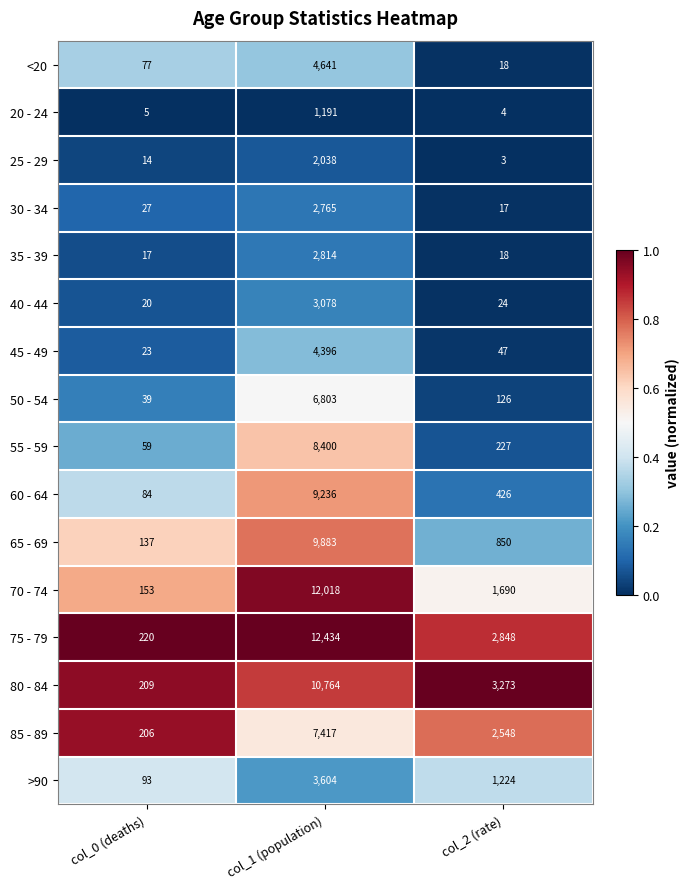

Between col_0 (deaths) and col_1 (population), which series saw the biggest shift?

75 - 79